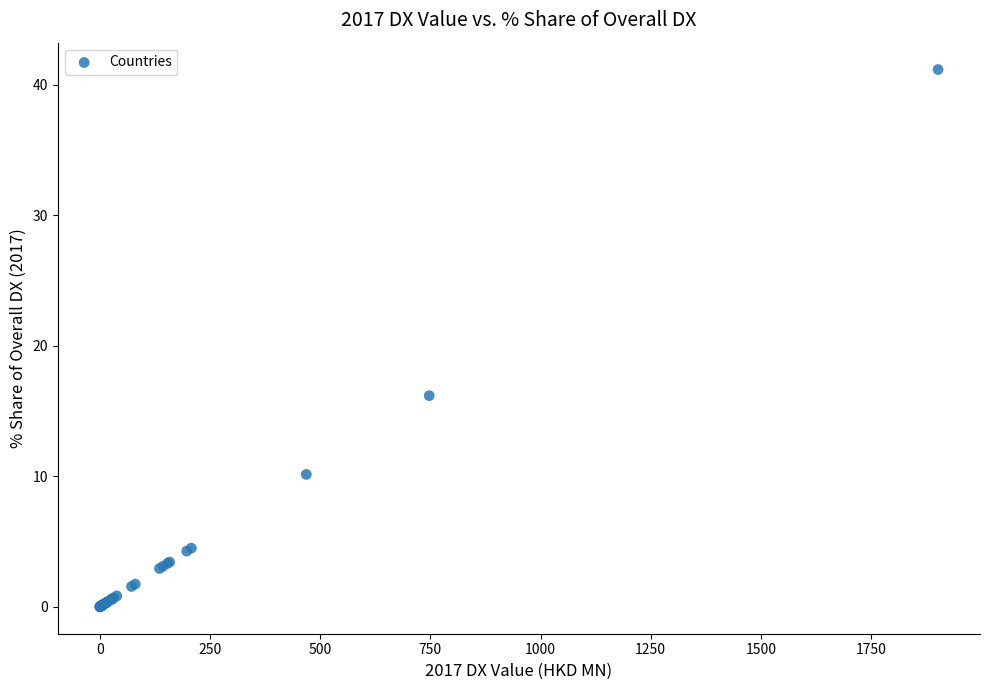

What Y value in the scatter plot is closest to 20?

16.2